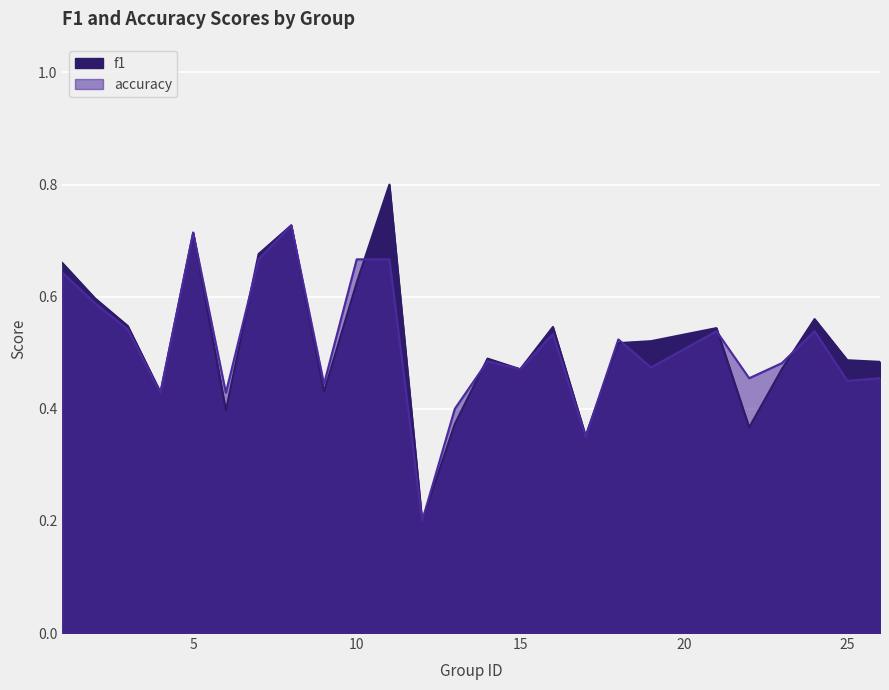

Reading left to right, transcribe all the data shown in this chart.

f1: 0.7	0.6	0.5	0.4	0.7	0.4	0.7	0.7	0.4	0.6	0.8	0.2	0.4	0.5	0.5	0.5	0.4	0.5	0.5	0.5	0.4	0.5	0.6	0.5	0.5
accuracy: 0.6	0.6	0.5	0.4	0.7	0.4	0.7	0.7	0.4	0.7	0.7	0.2	0.4	0.5	0.5	0.5	0.3	0.5	0.5	0.5	0.5	0.5	0.5	0.5	0.5